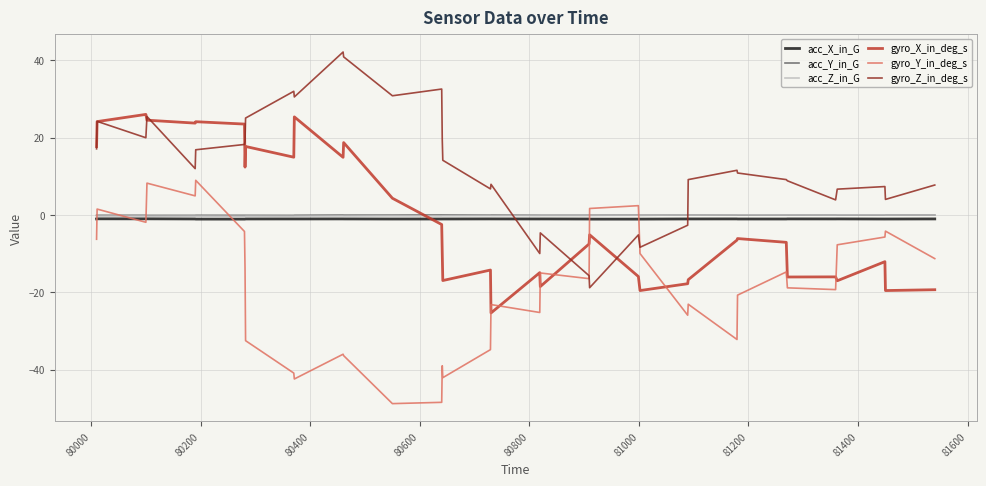

How many values in gyro_Y_in_deg_s are below zero?

30